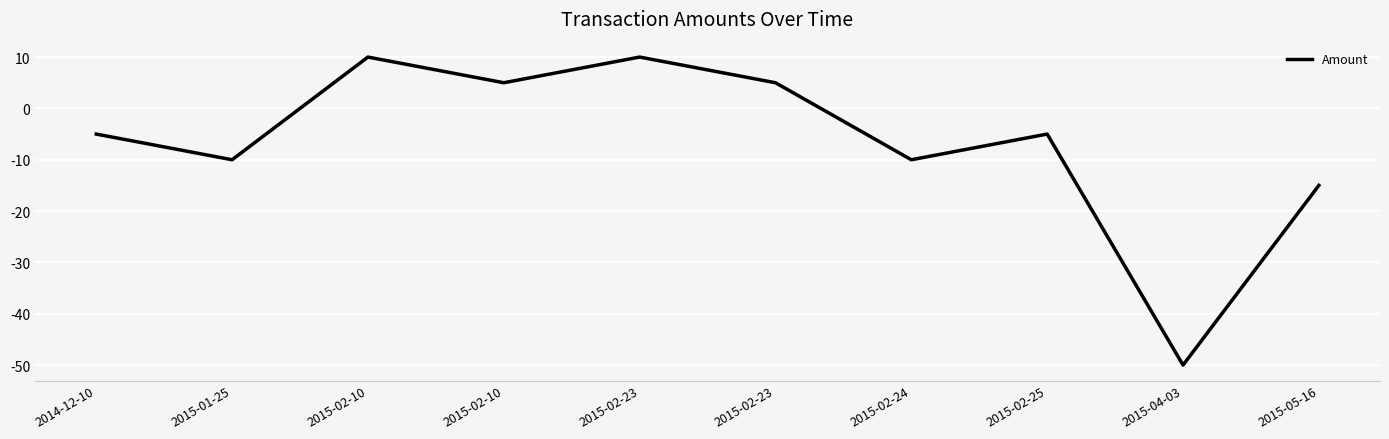

How many lines are shown in the chart?

1